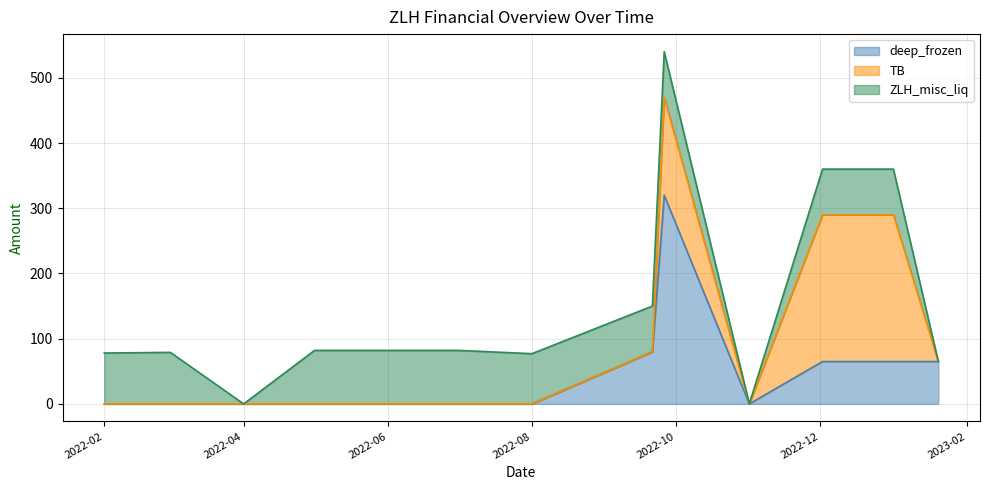

Where is the first local minimum for TB?

2022-11-01